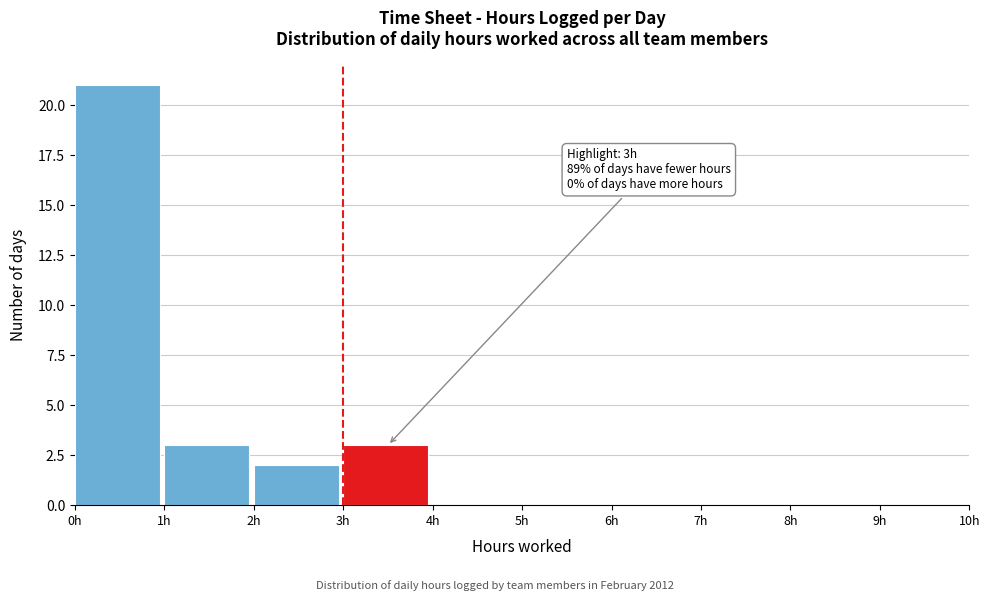

Which range on the x-axis has the tallest bar?

0 to 1